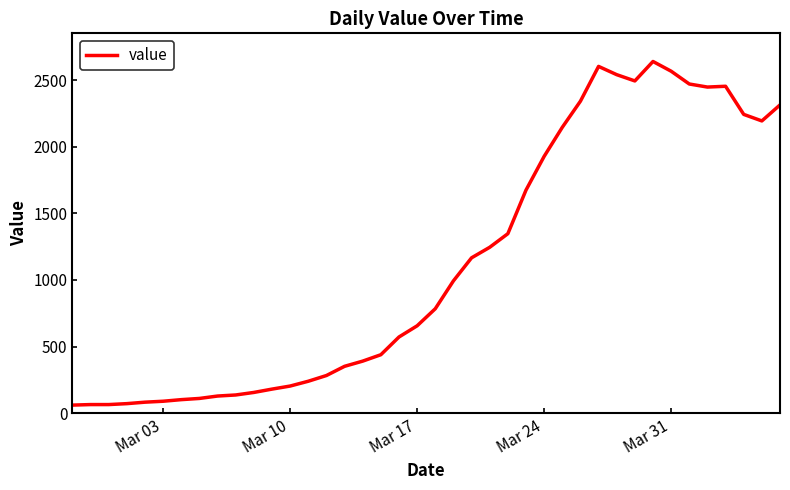

What is the minimum value shown in the chart?

61